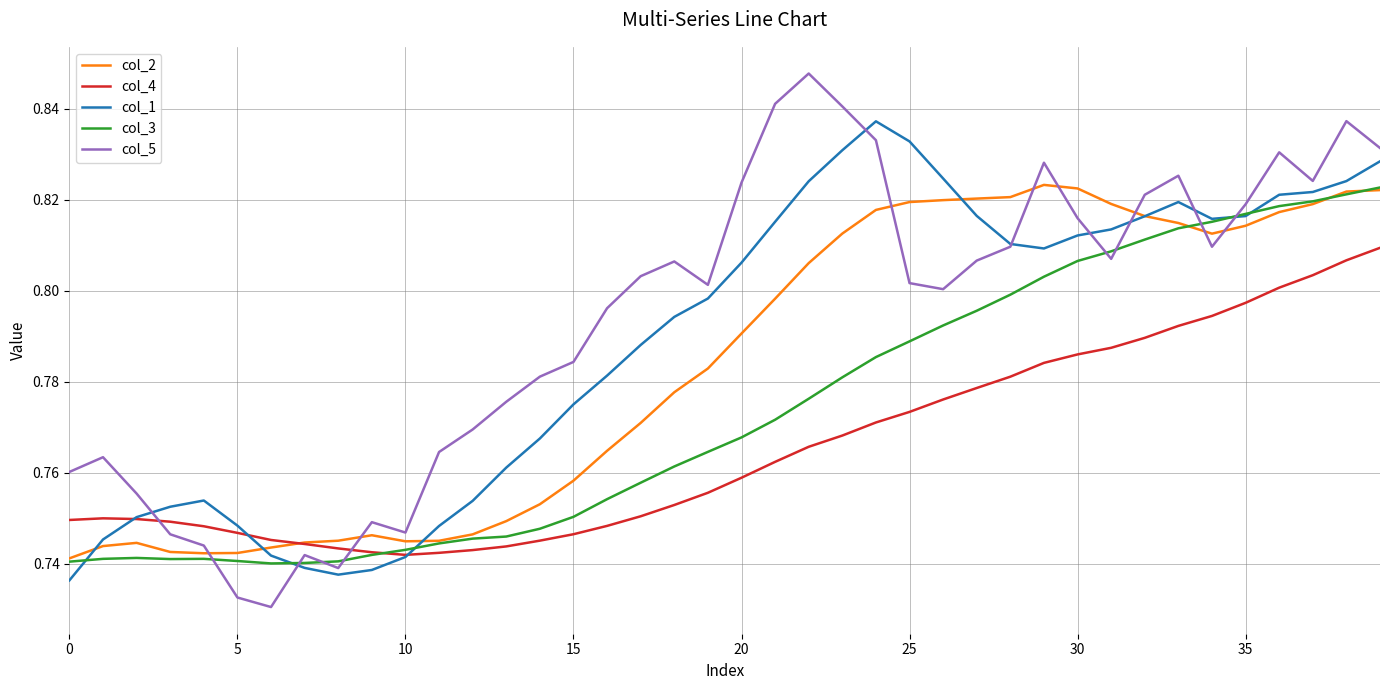

List the series in order of their overall mean, lowest first.

col_4, col_3, col_2, col_1, col_5